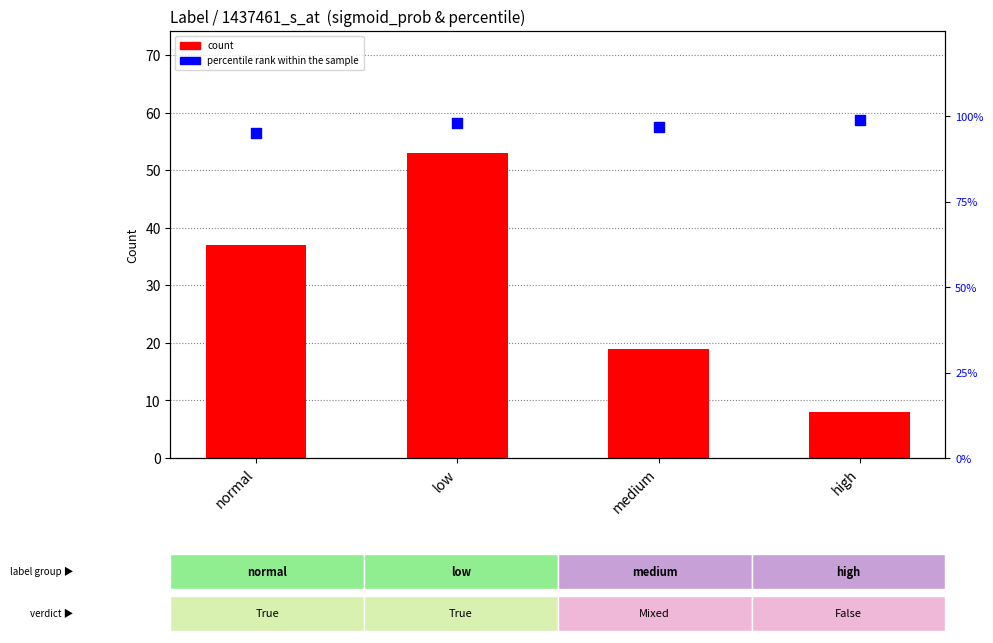

Which series has the largest total across all categories?

percentile rank within the sample